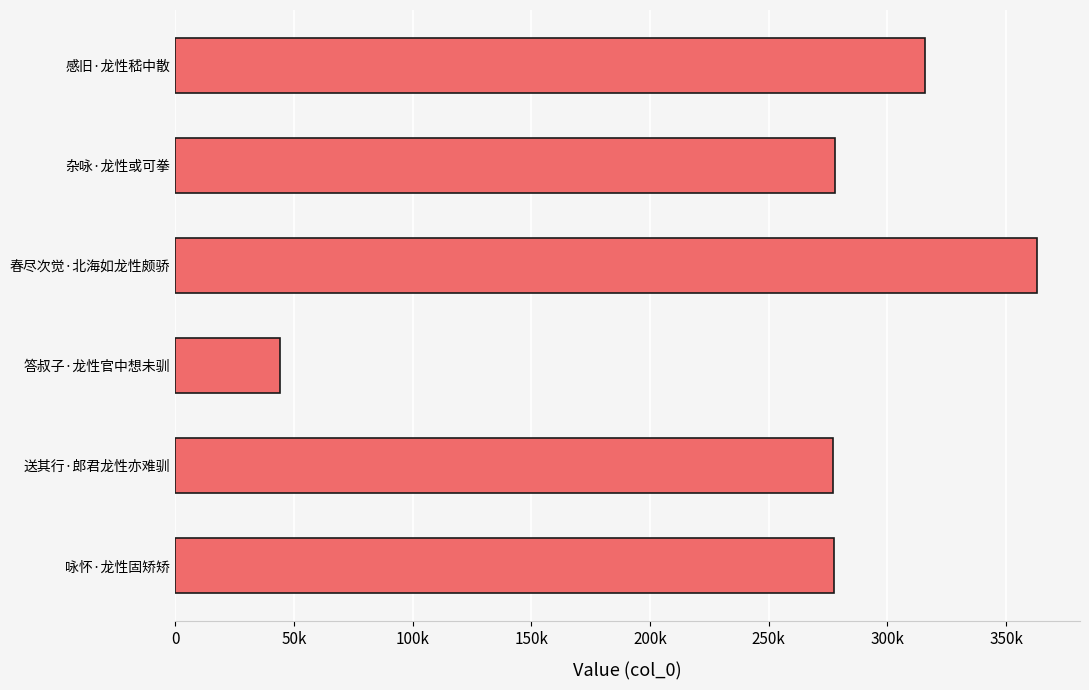

What is the average value?

259242